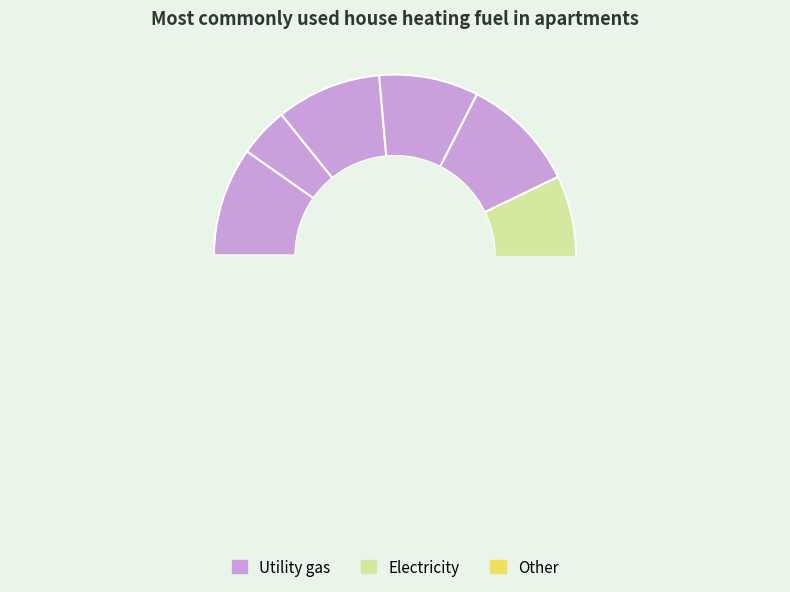

To the nearest percent, what percentage of the pie is 9?

13%